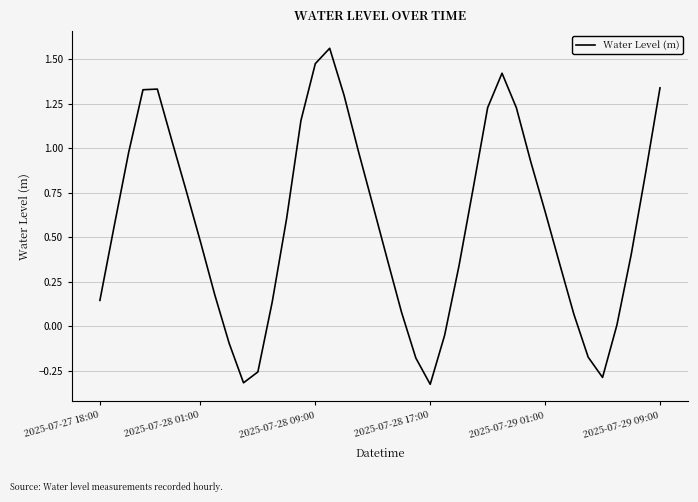

The value at 2025-07-29 01:00 is 0.4. True or false?

False